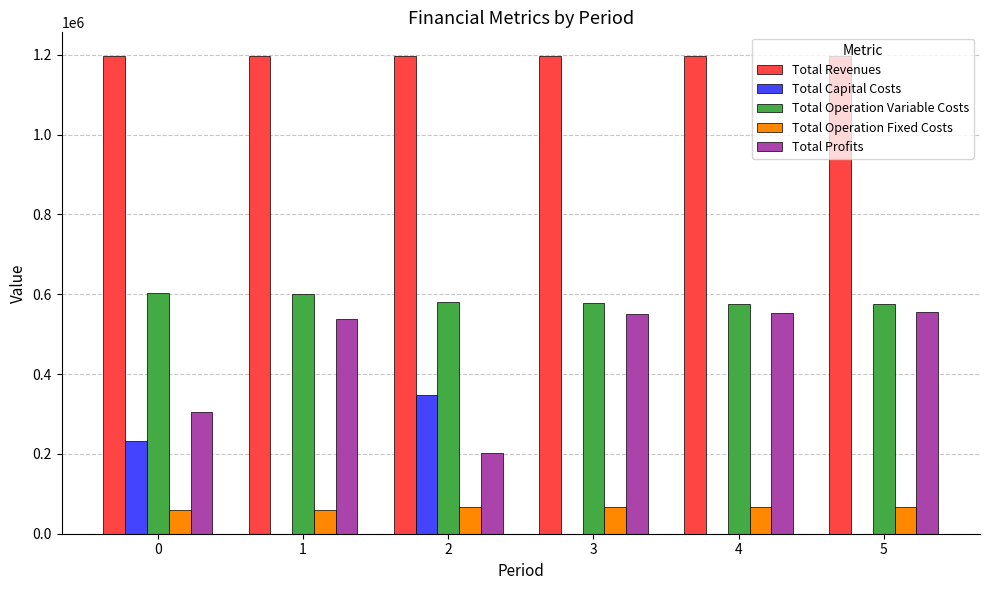

What is the total value across all series at 1?

2392816.4